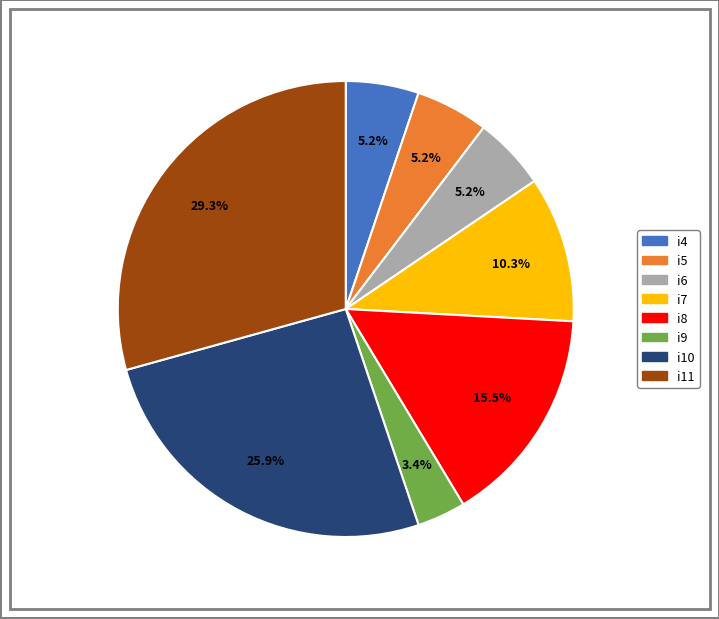

To the nearest percent, what portion does i6 represent?

5%